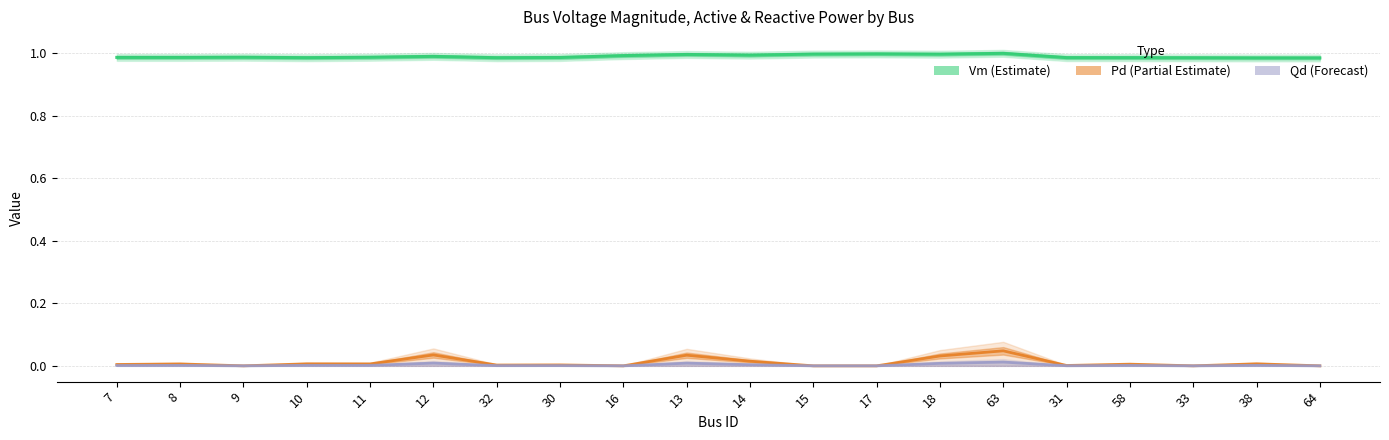

What is the sum of all Qd (Forecast) values?

0.1